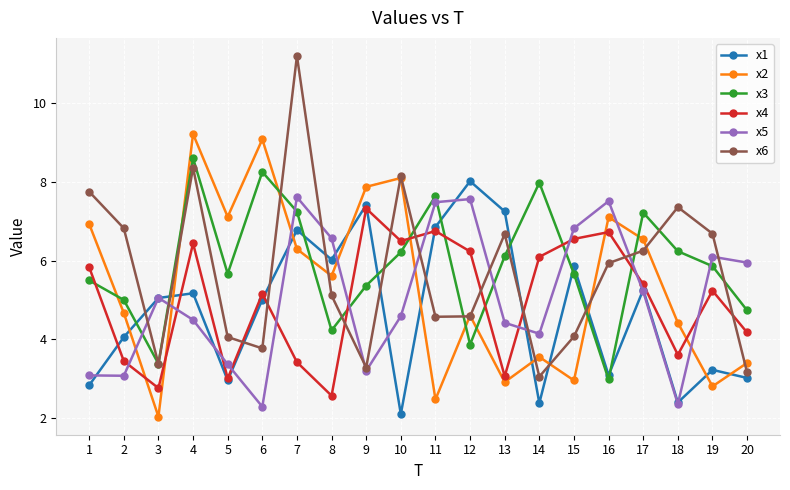

After their last crossing, which series has the higher values: x2 or x5?

x5